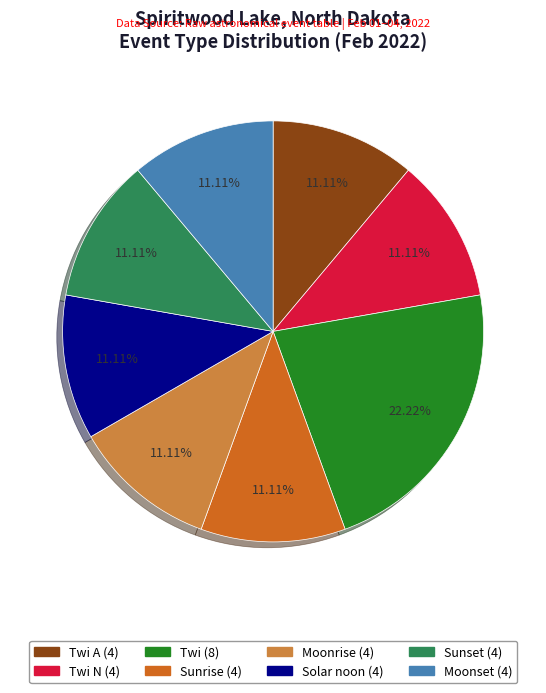

Does any single category account for the majority?

No